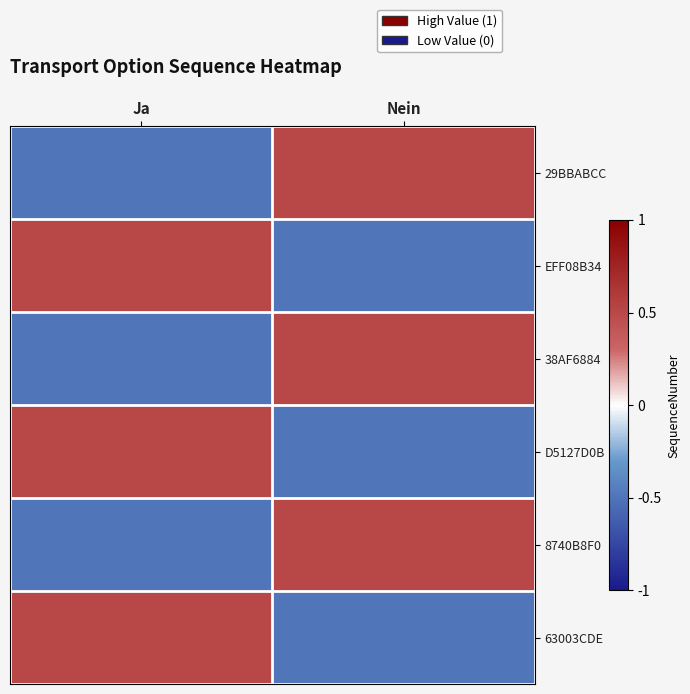

Which series has the largest total across all categories?

29BBABCC